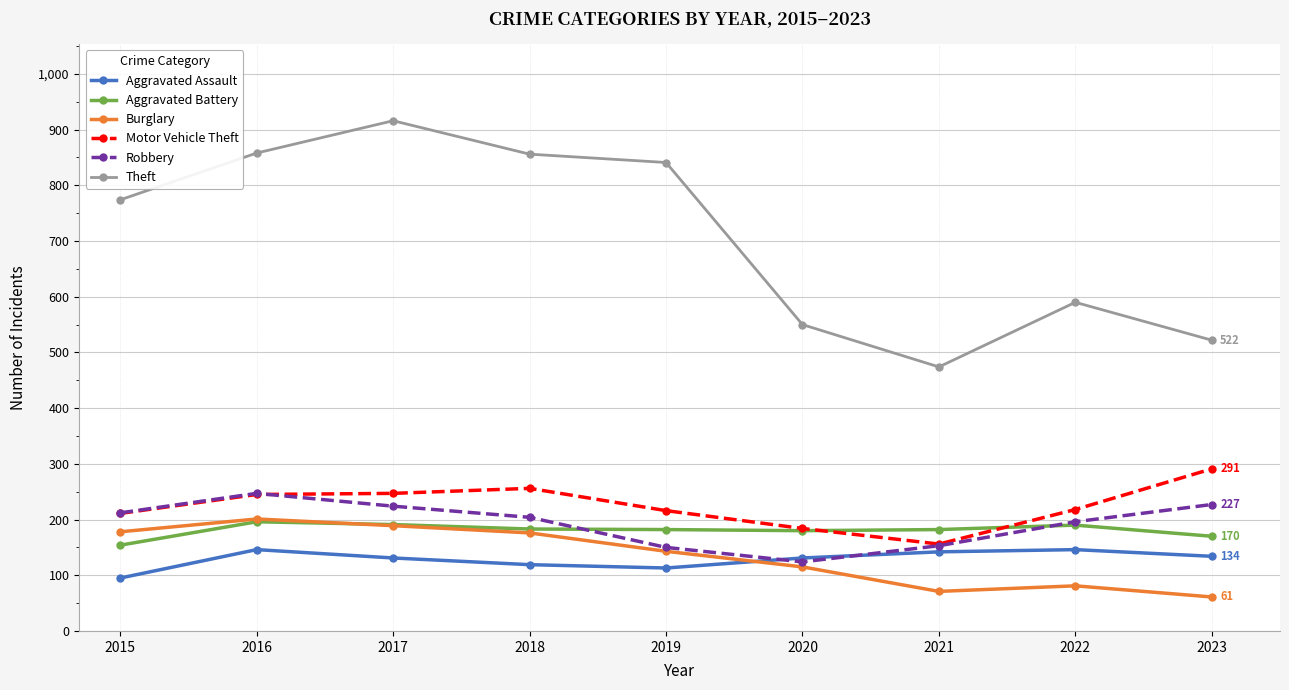

What is the difference between the highest and lowest values at 2023?

461